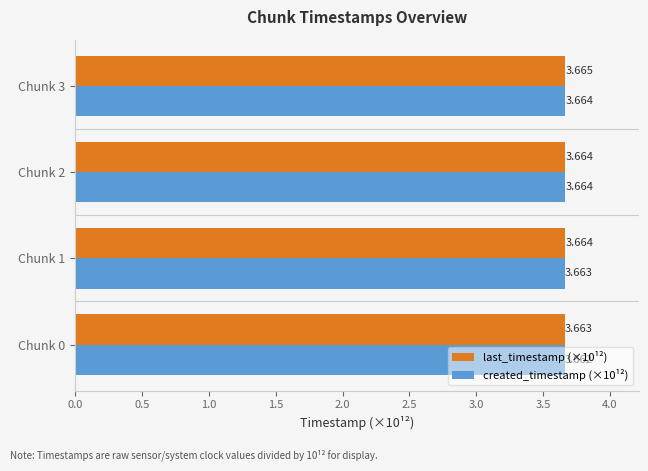

How many data points does each series have?

4